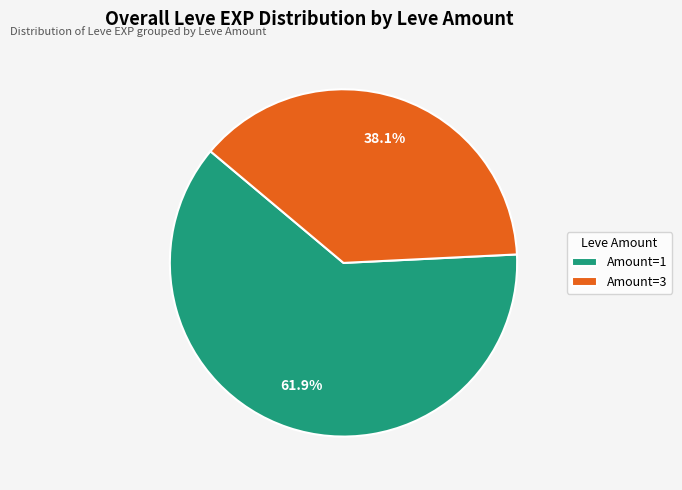

Which category accounts for the majority?

Amount=1